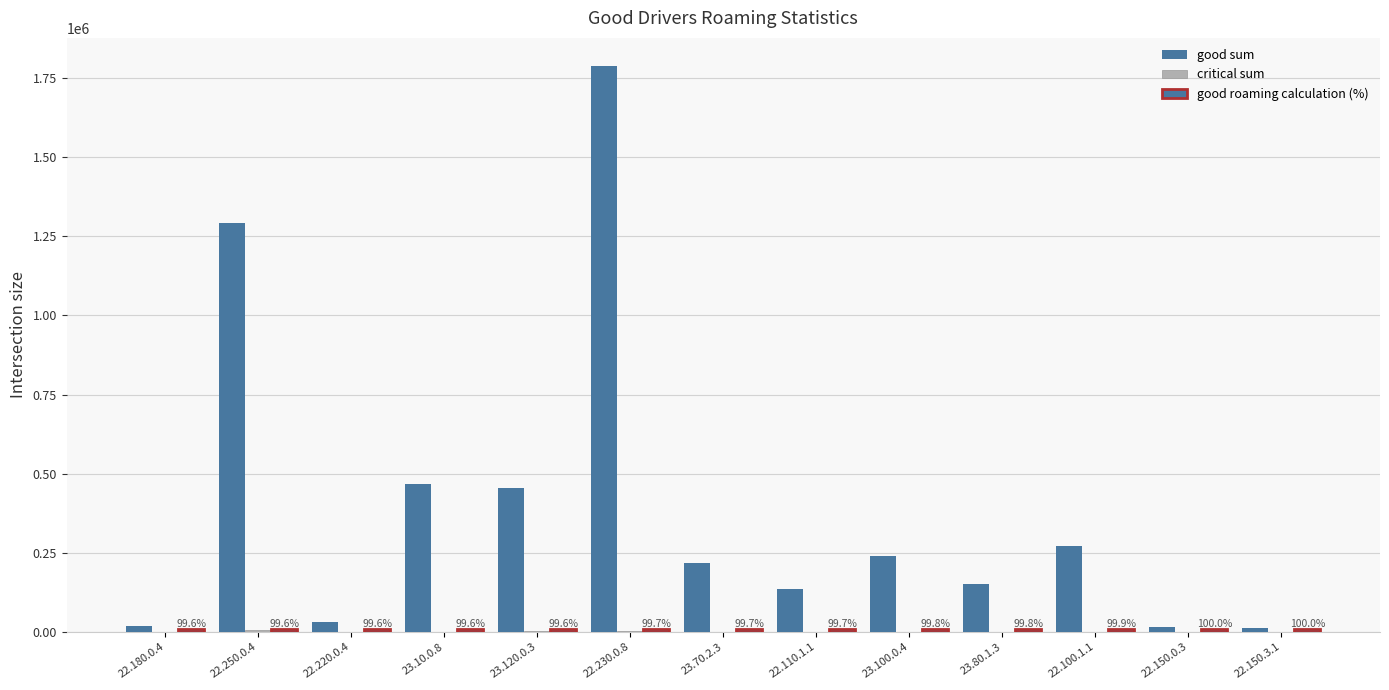

At which category is the sum across all series the highest?

22.230.0.8